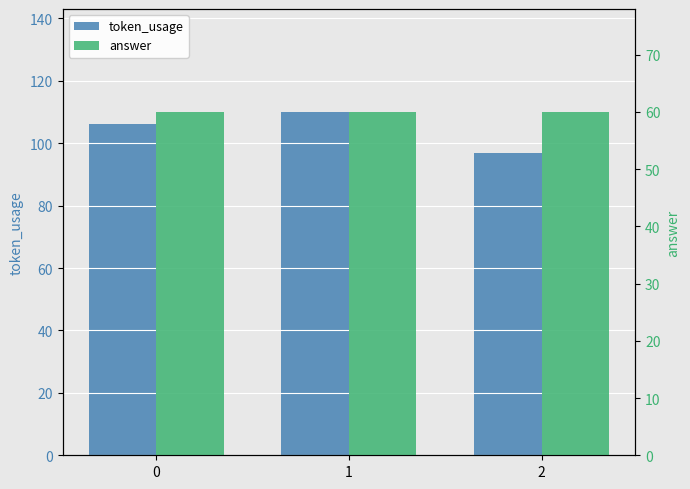

What is the value of the token_usage bar at the 1st from the left?

106